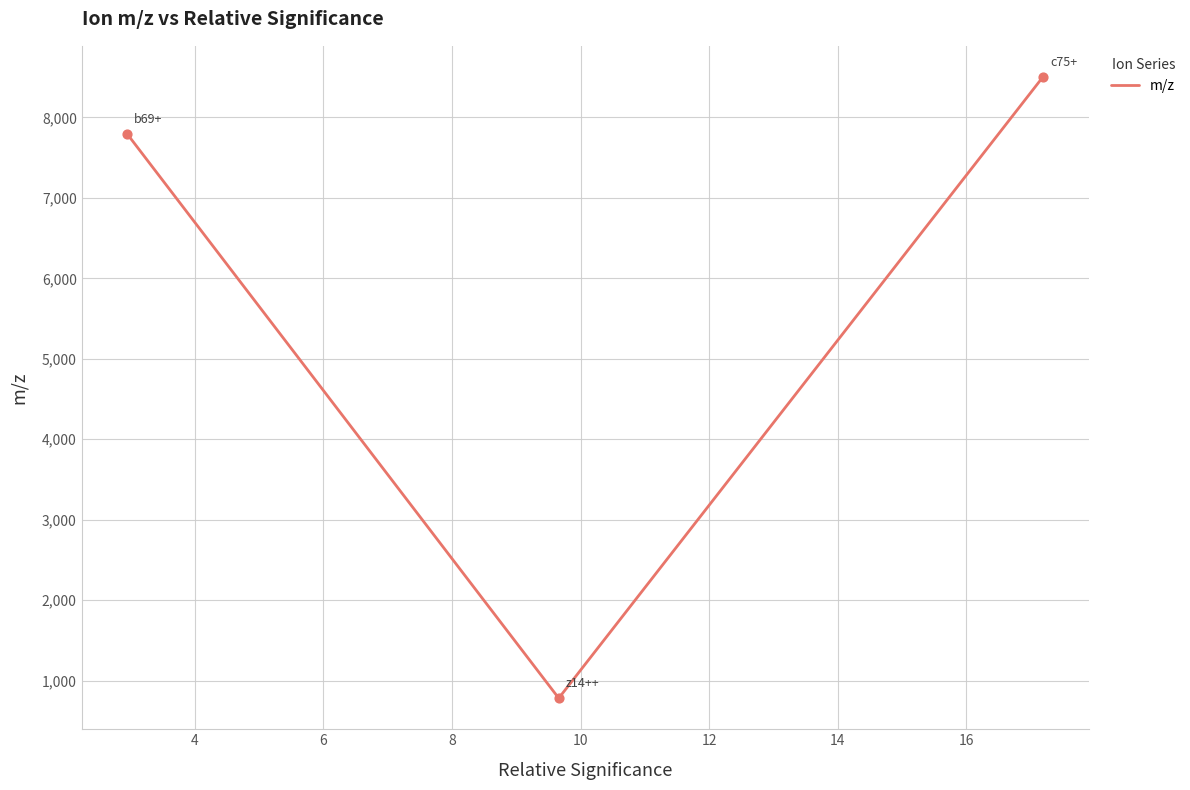

What is the minimum value shown in the chart?

781.5